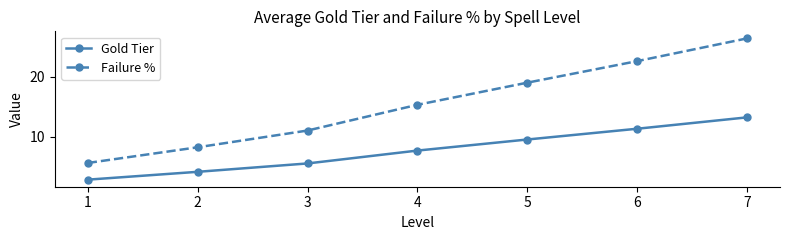

How many lines are shown in the chart?

2